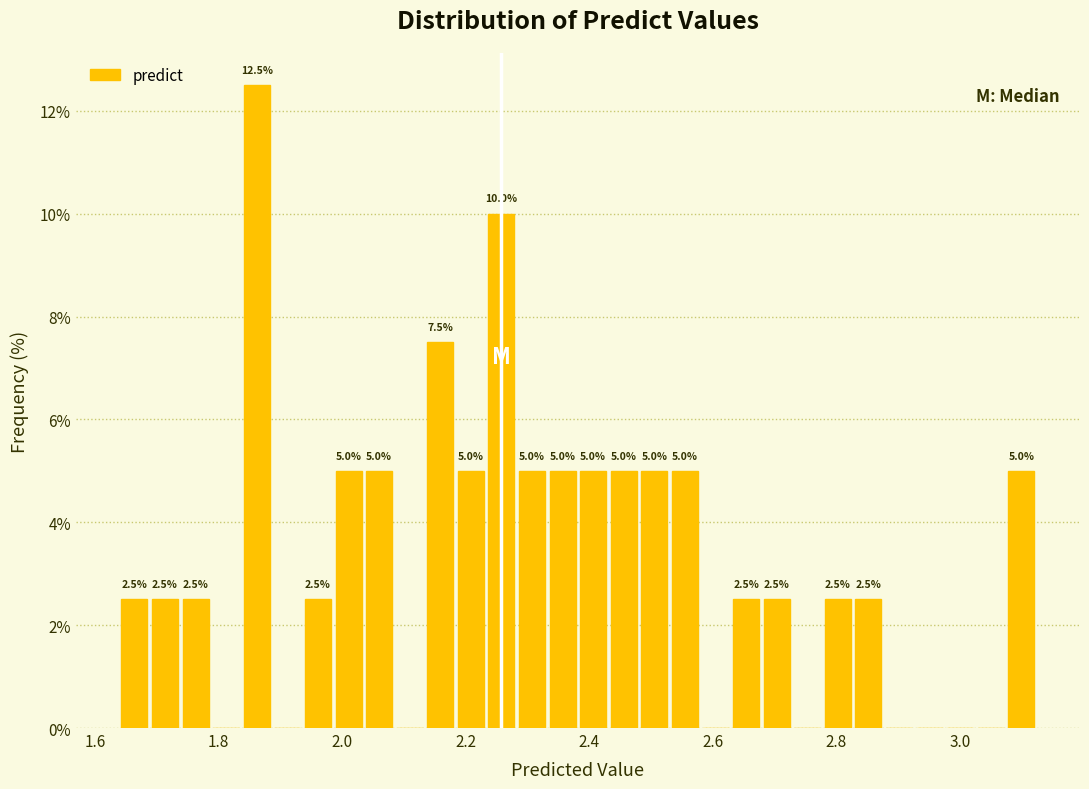

Around what value on the x-axis is the tallest bar? Give the approximate position of its centre, as read against the axis.

1.86